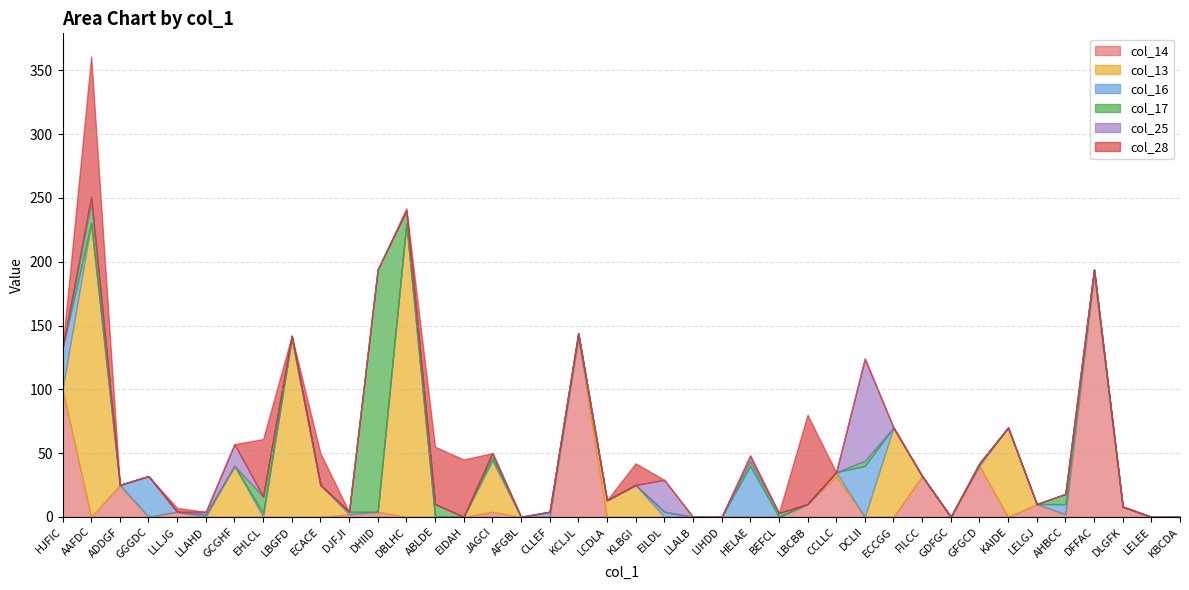

Which series ends up on top after the final intersection of col_17 and col_25?

col_17